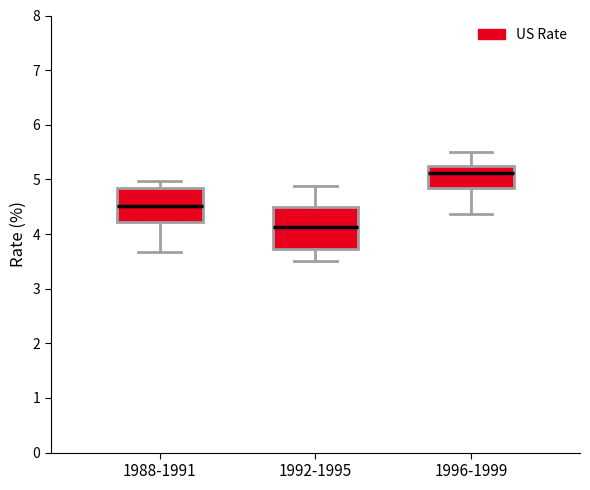

Which box is the tallest, from its lower edge to its upper edge?

1992-1995